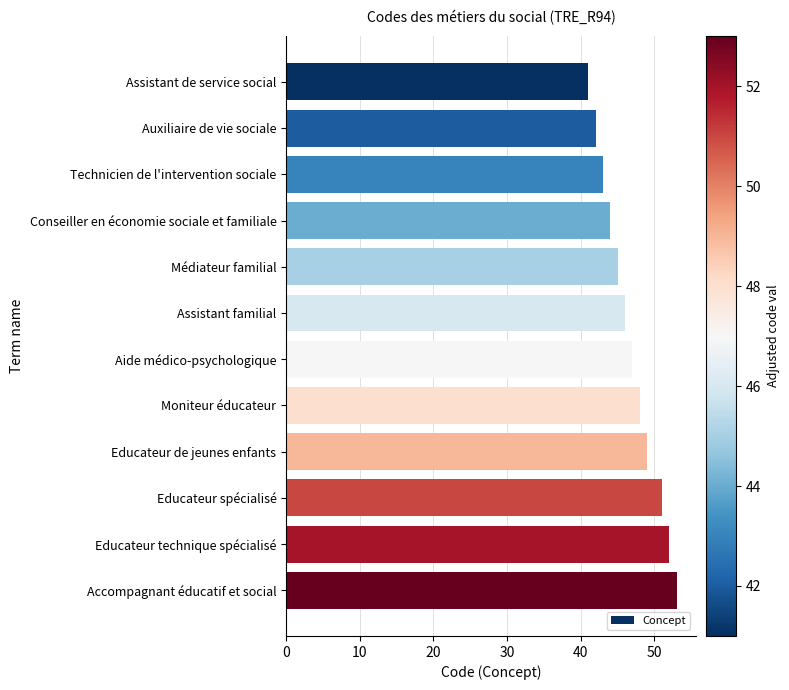

At which label is the value closest to 47?

Aide médico-psychologique